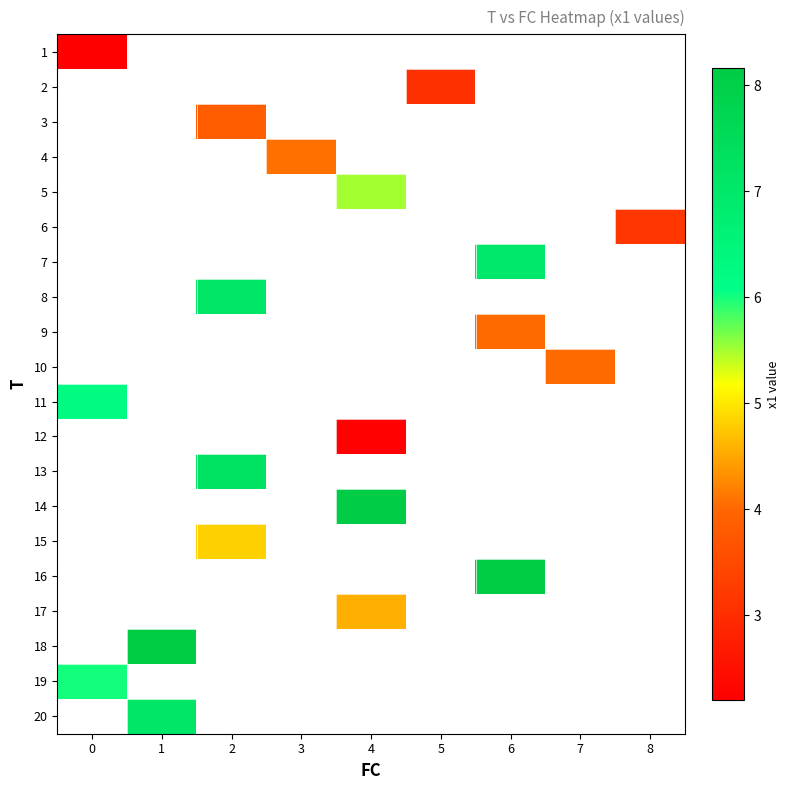

What is the greatest value displayed?

8.2